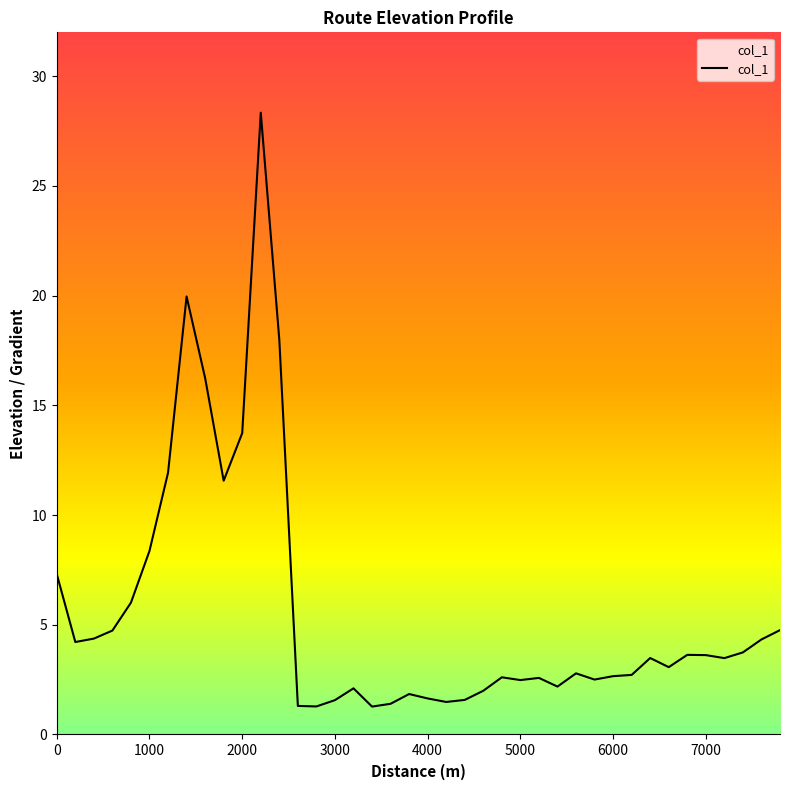

What is the difference between the maximum and minimum values?

27.1